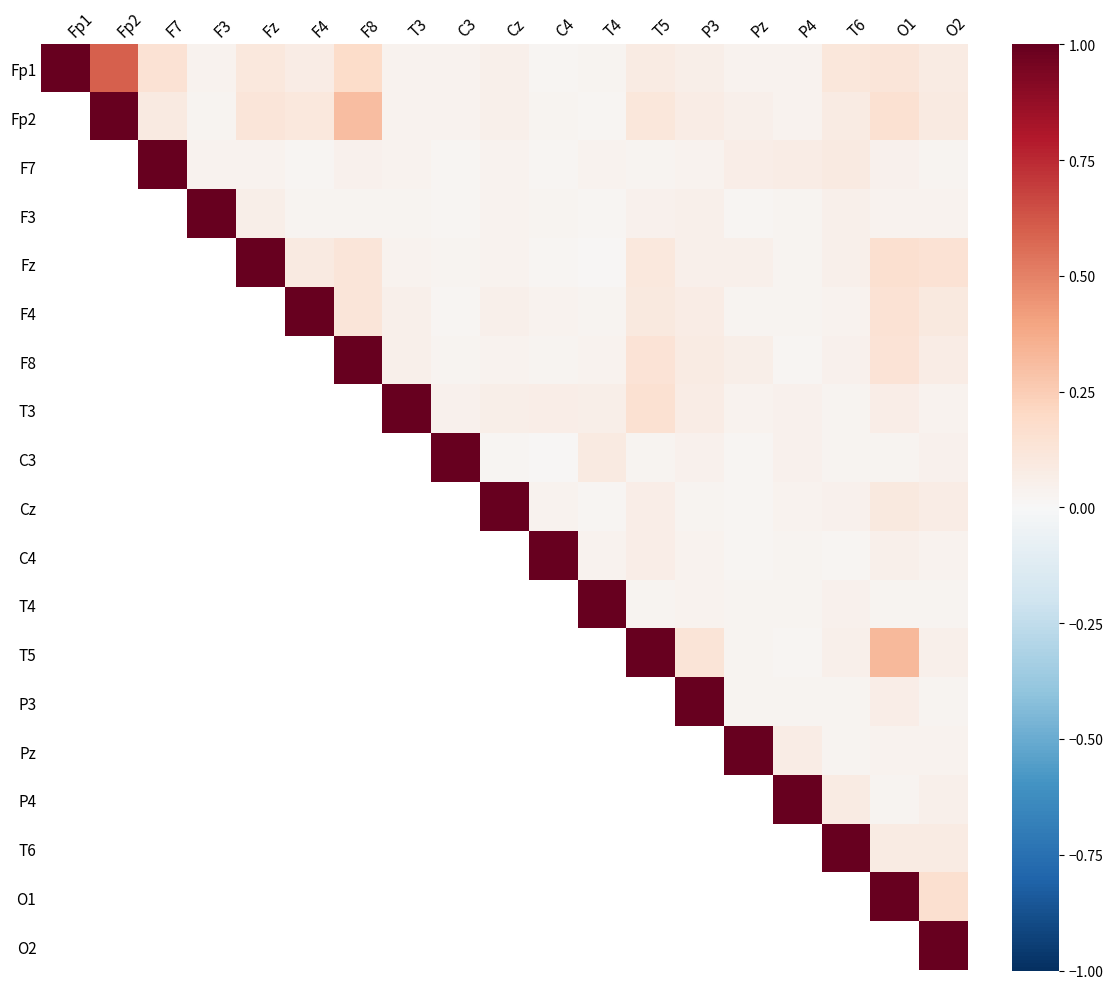

How many categories are shown in the chart?

19